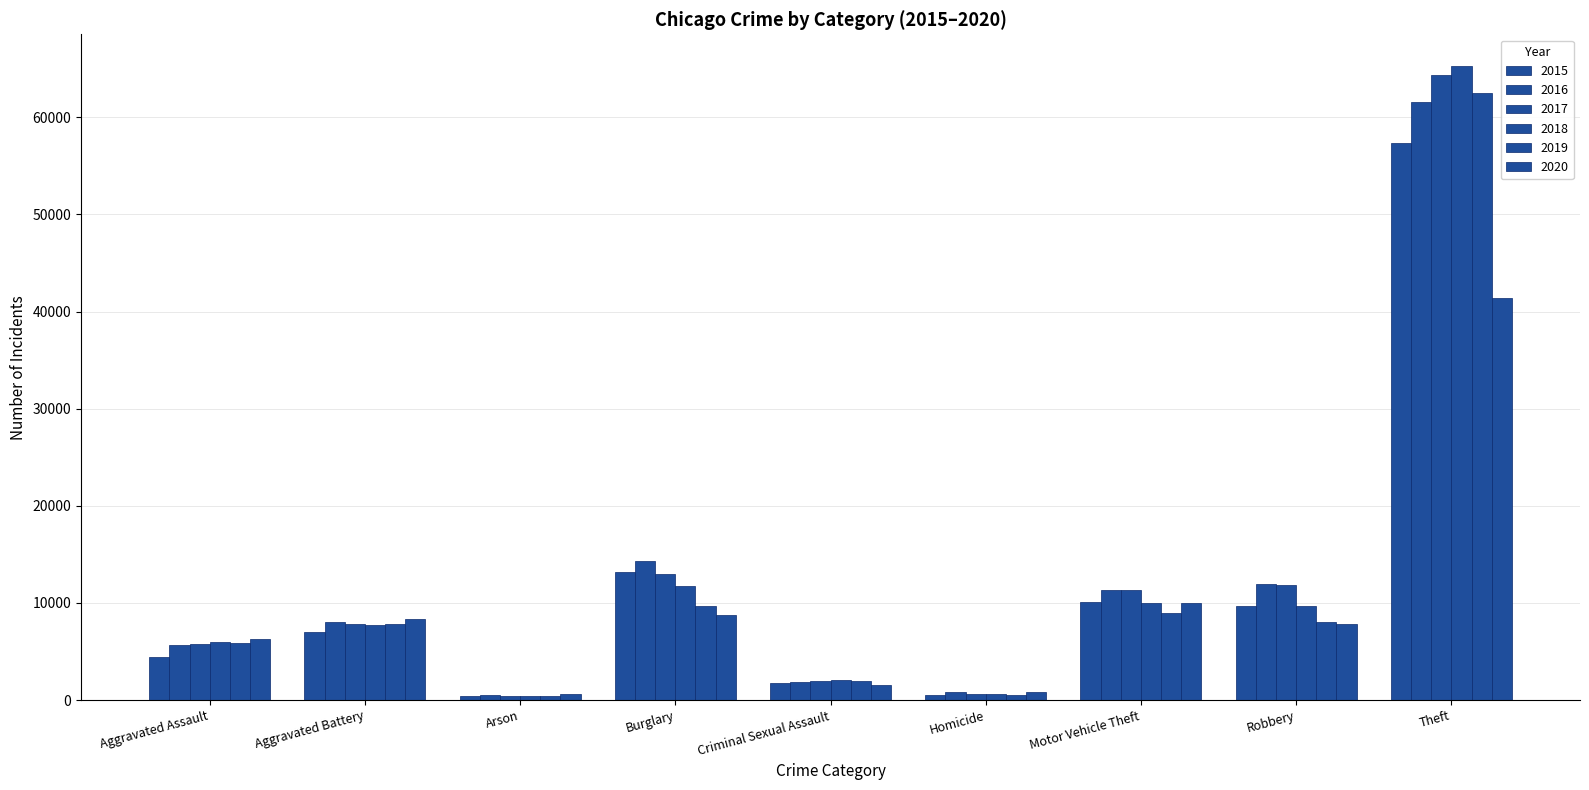

At which category is the sum across all series the highest?

Theft